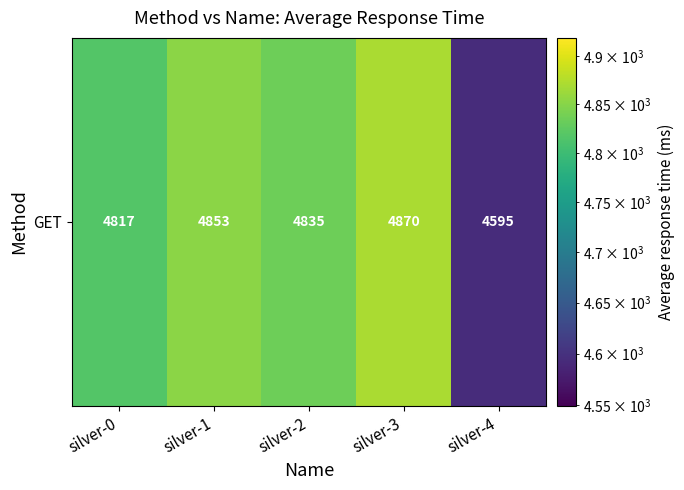

What is the change in value from silver-2 to silver-3?

+35